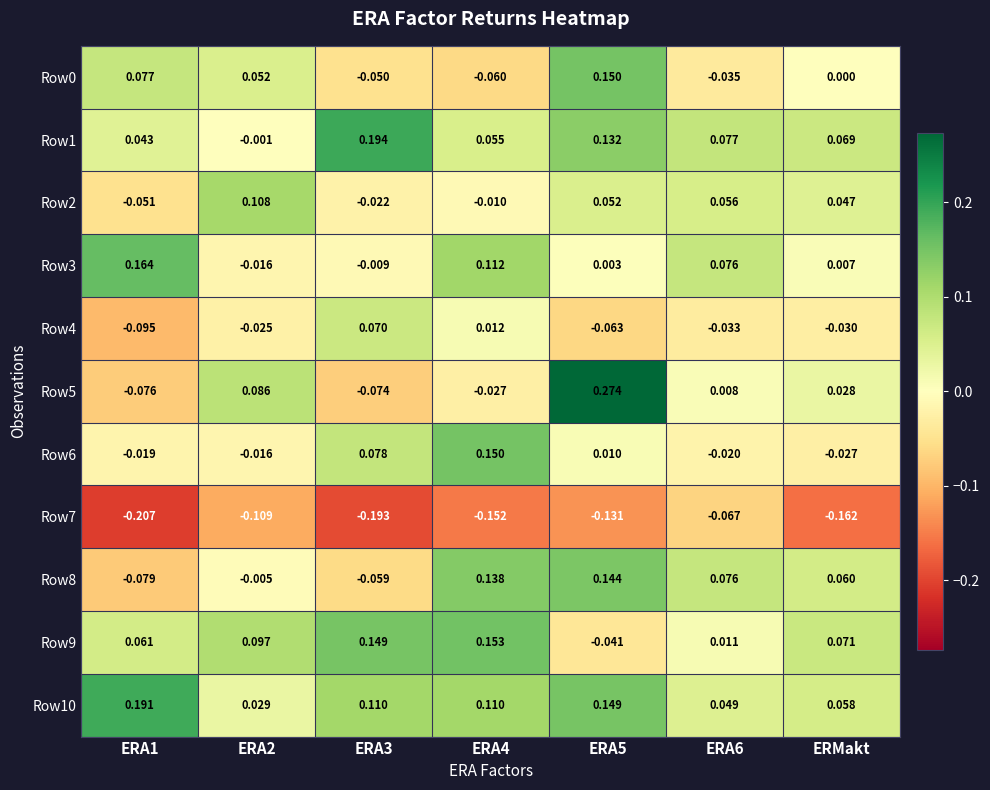

Is the value of Row5 at ERA4 greater than the value of Row0 at ERA2?

No